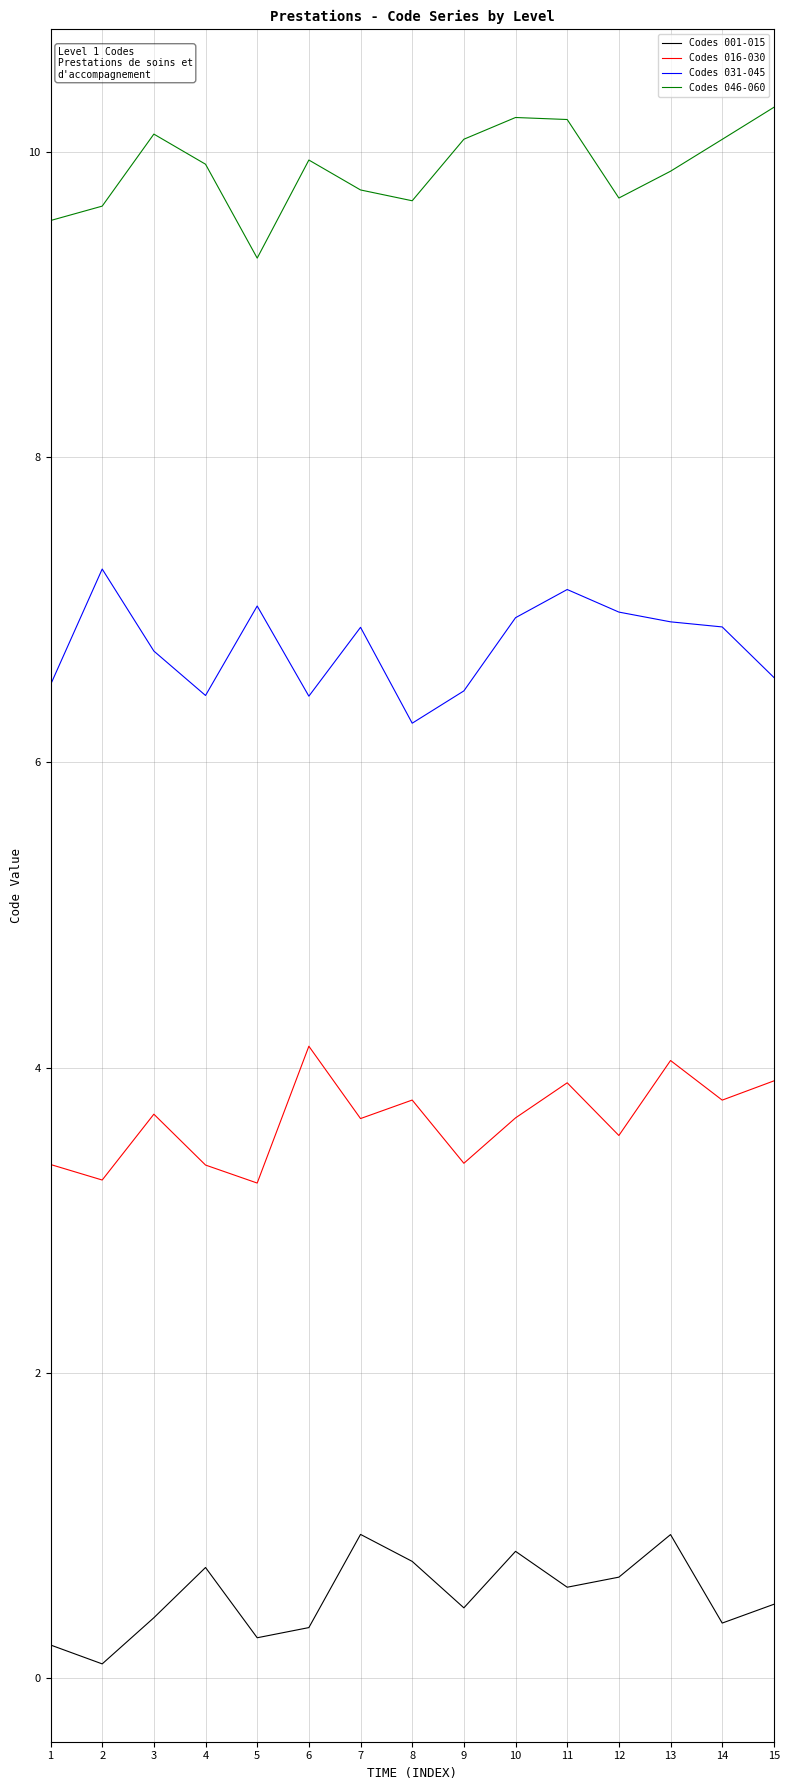

Where is the first local maximum for Codes 046-060?

3